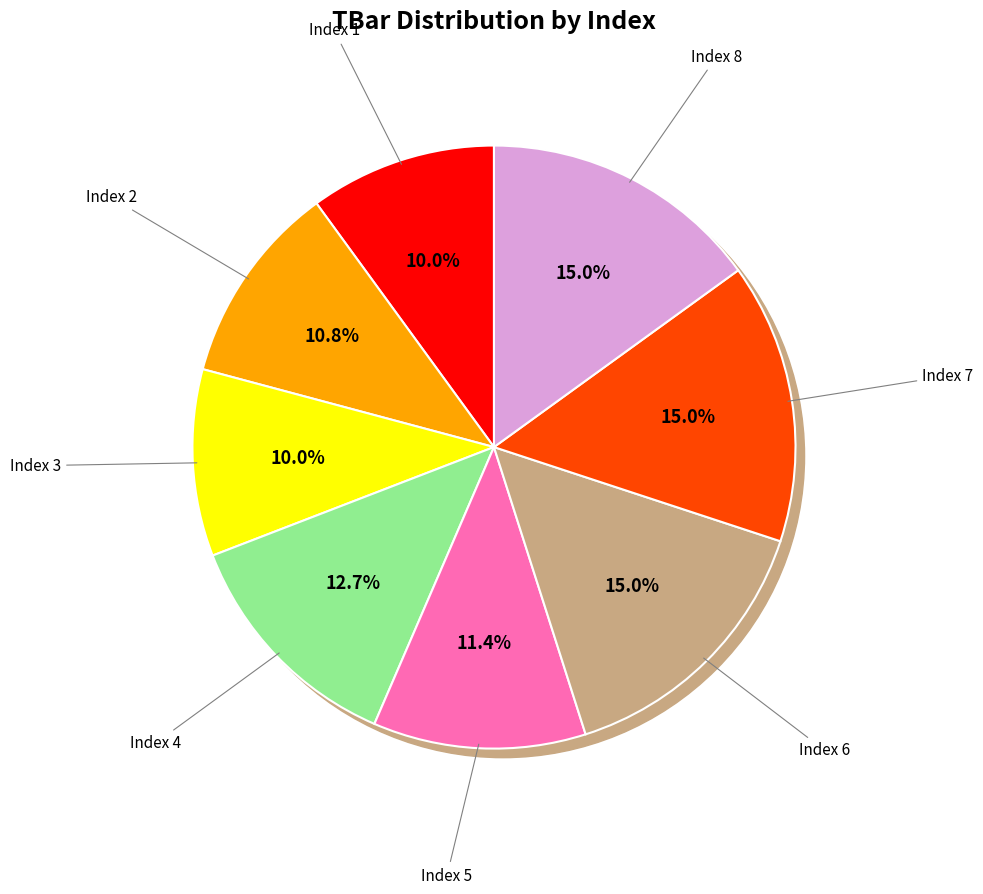

True or false: 8 accounts for 15% of the total.

True